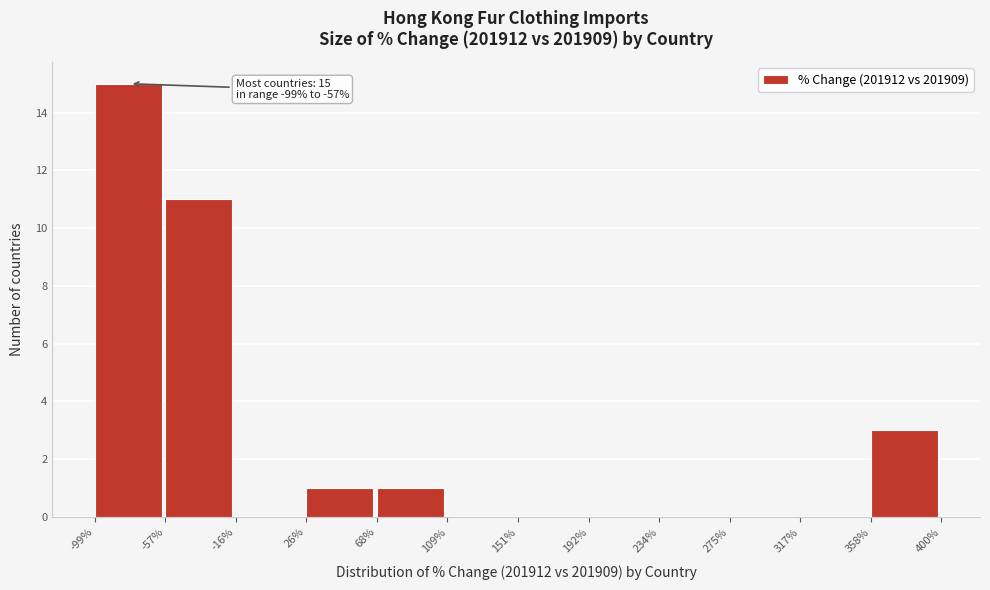

Which range on the x-axis has the tallest bar?

-99% to -57%